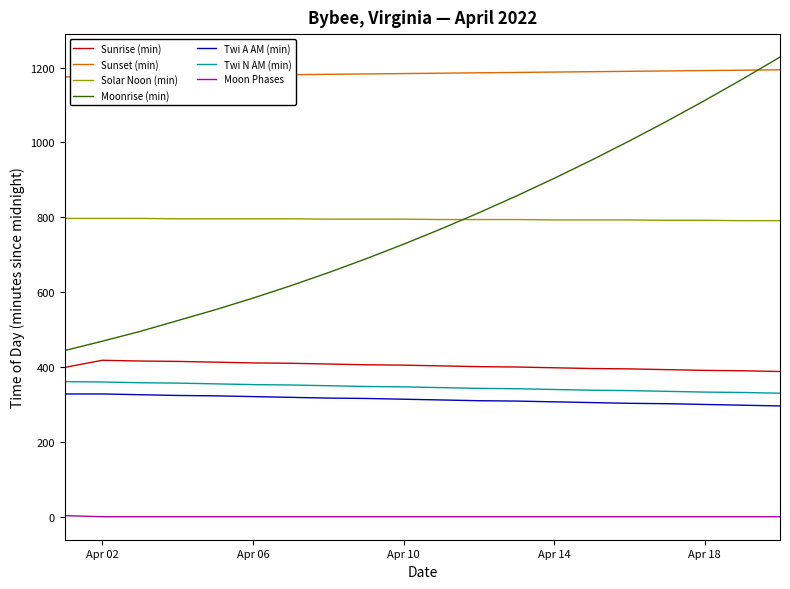

Which series has the largest total across all categories?

Sunset (min)